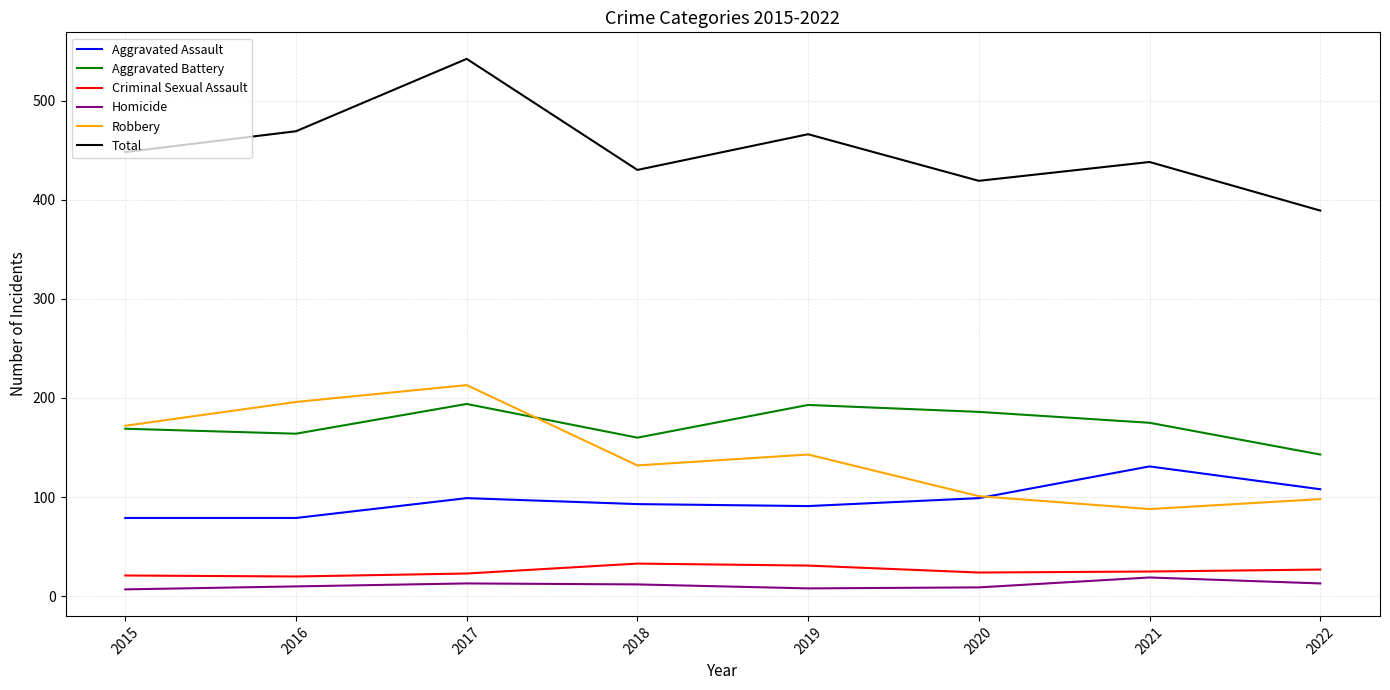

In Total, how many points are lower than both neighbors (excluding endpoints)?

2